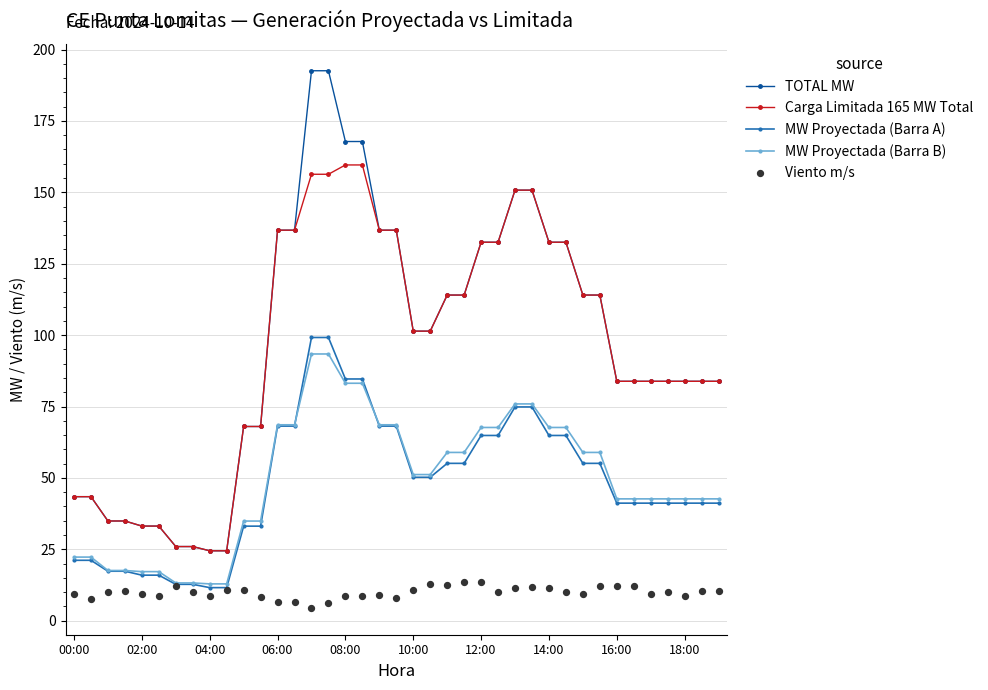

Which series has the widest spread of Y values?

TOTAL MW